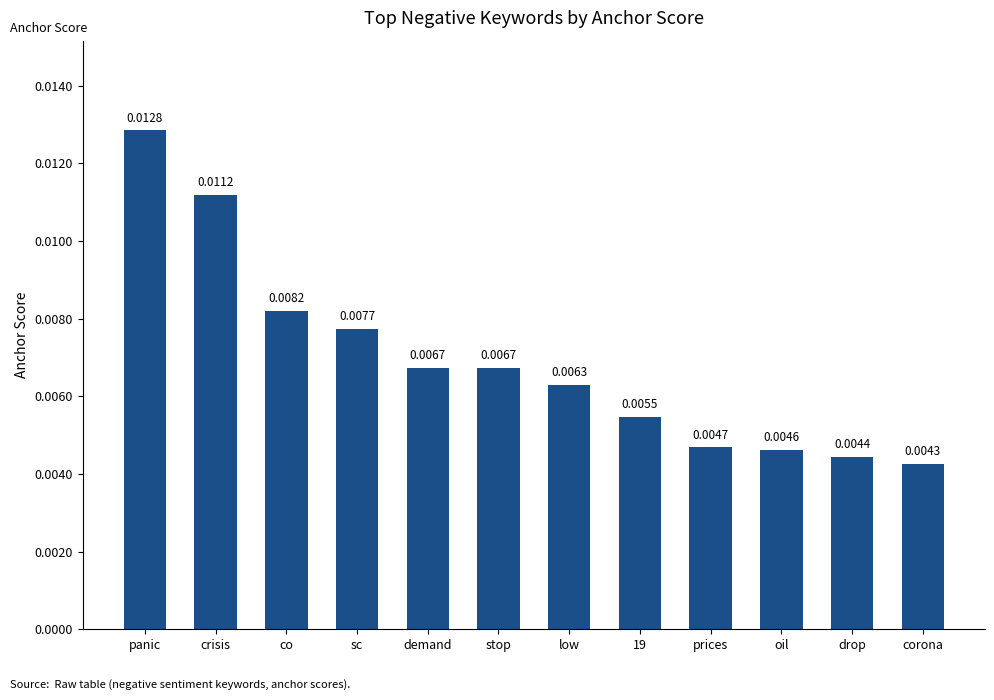

What is the label of the 11th bar from the left?

drop